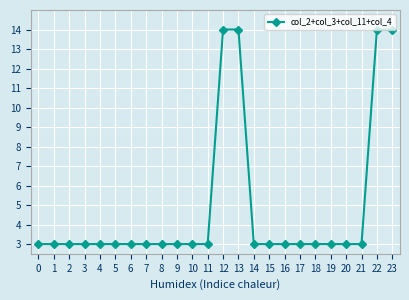

Reading right to left, extract all data points from this chart.

23=14	22=14	21=3	20=3	19=3	18=3	17=3	16=3	15=3	14=3	13=14	12=14	11=3	10=3	9=3	8=3	7=3	6=3	5=3	4=3	3=3	2=3	1=3	0=3